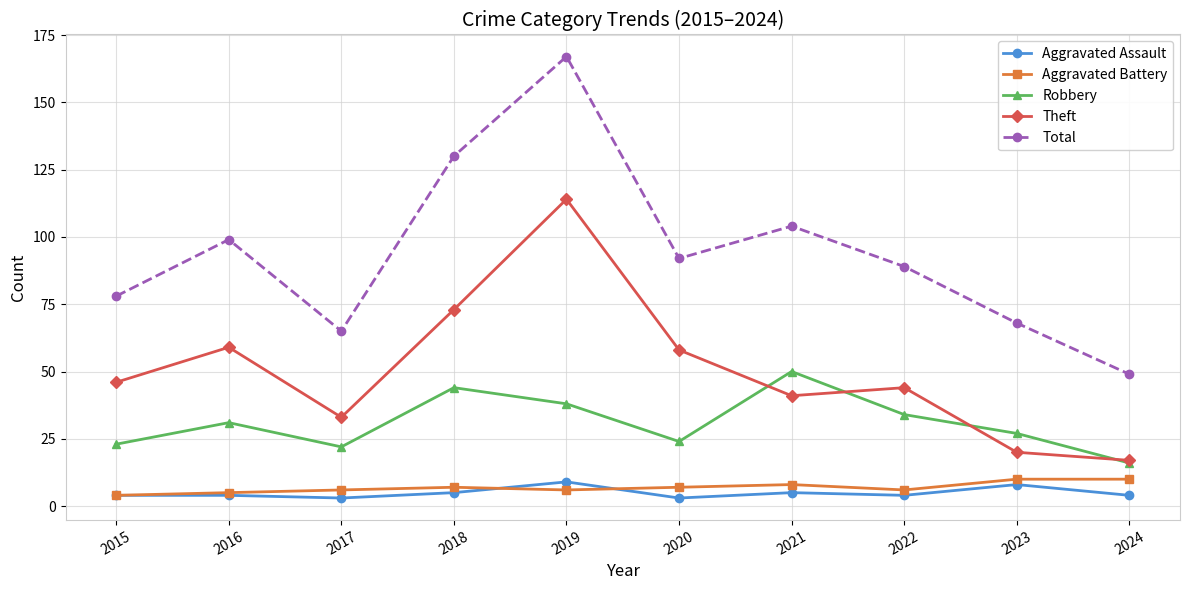

What is the sum of all Theft values?

505